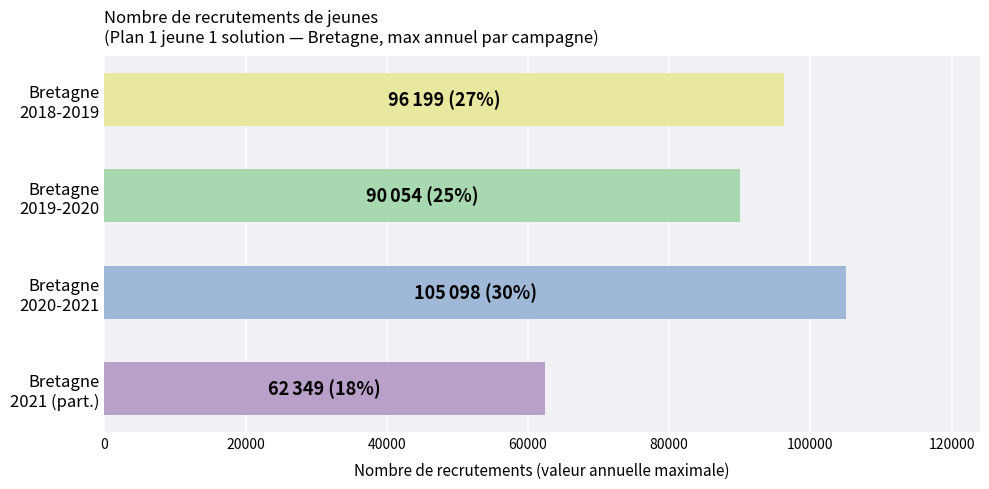

What is the difference between the maximum and second lowest values?

15044